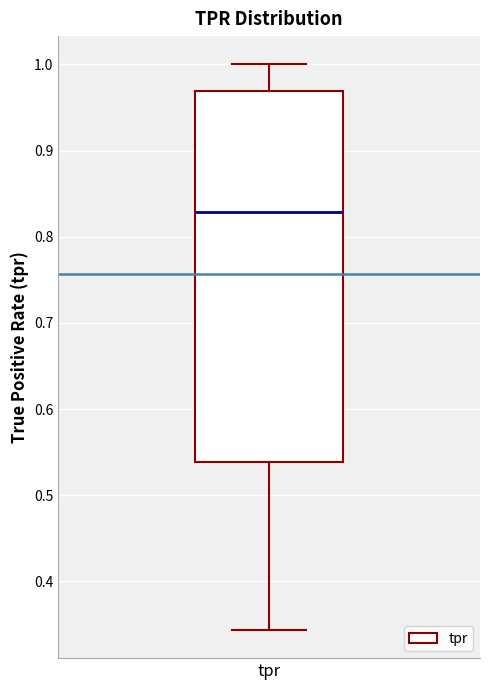

Read this box plot against the y-axis: the position of the median line, the range covered by the box, and the ends of both whiskers. The values are not printed on the chart, so give them approximately, as read against the axis.

median 0.83, box 0.54 to 0.97, whiskers 0.34 to 1.00